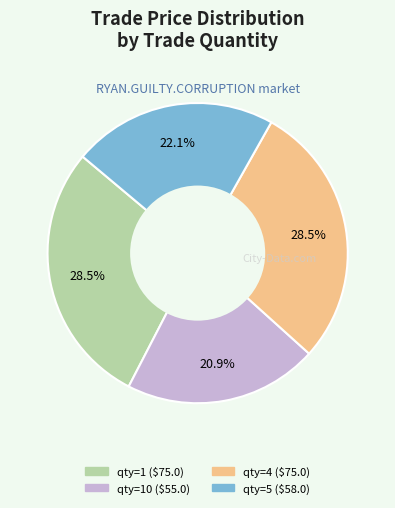

Does any single category account for the majority?

No